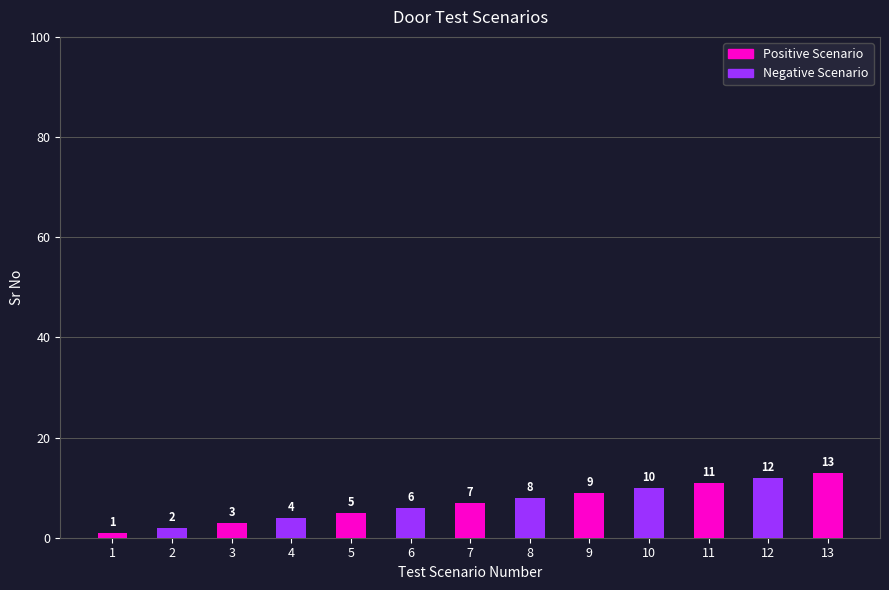

Reading right to left, what are all the values shown in this chart?

13	12	11	10	9	8	7	6	5	4	3	2	1